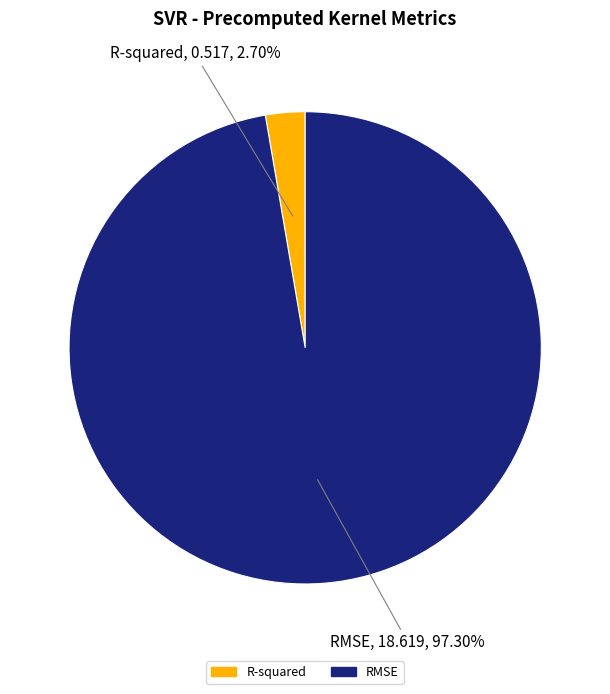

Rank the categories by value from highest to lowest.

RMSE, R-squared